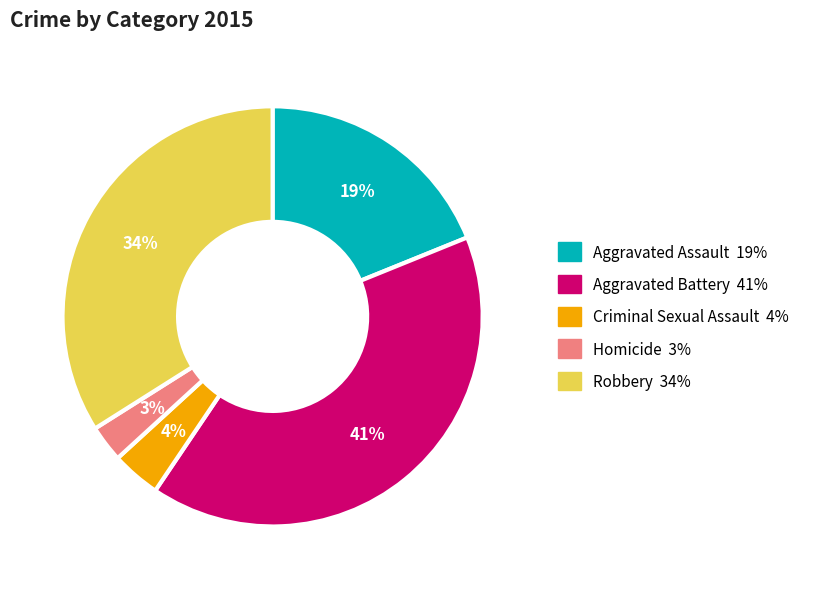

What is the smallest slice in the pie chart?

Homicide